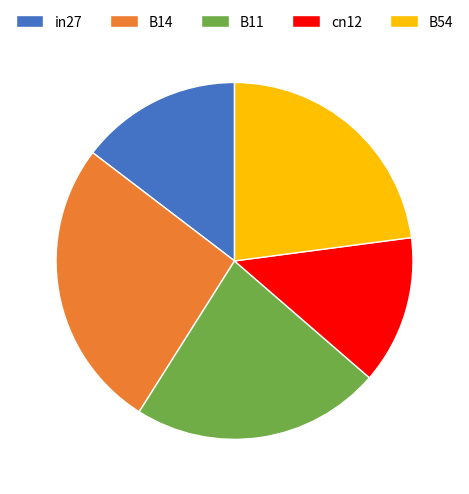

Is it true that B14 is 18% of the pie?

False